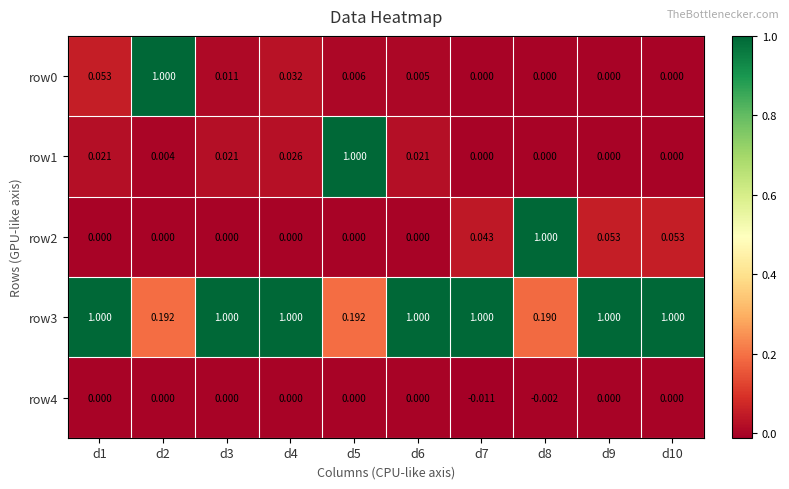

How many distinct data groups are displayed?

5